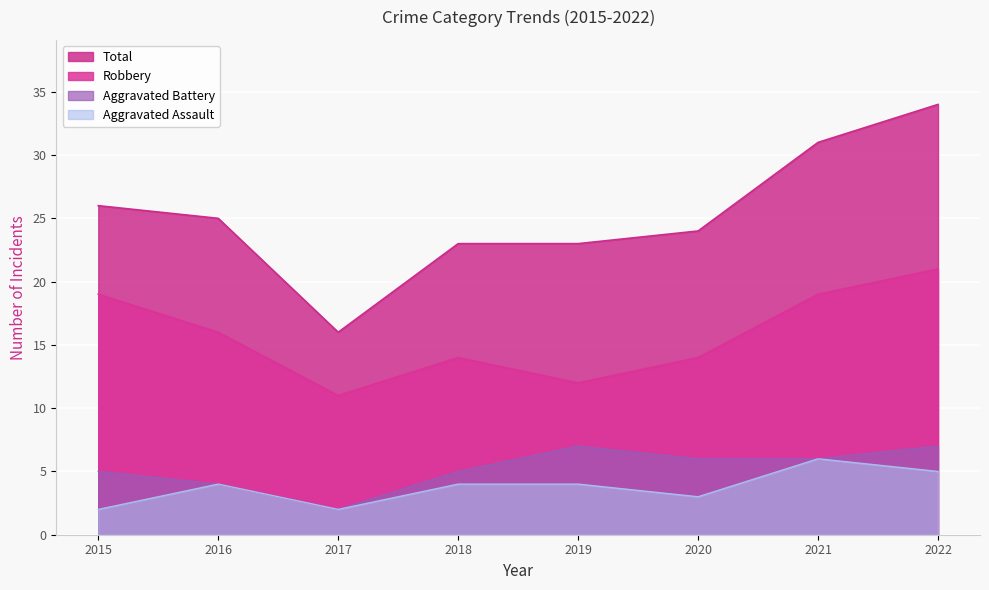

Reading left to right, extract all data points from this chart.

Aggravated Assault: 2015=2	2016=4	2017=2	2018=4	2019=4	2020=3	2021=6	2022=5
Robbery: 2015=19	2016=16	2017=11	2018=14	2019=12	2020=14	2021=19	2022=21
Total: 2015=26	2016=25	2017=16	2018=23	2019=23	2020=24	2021=31	2022=34
Aggravated Battery: 2015=5	2016=4	2017=2	2018=5	2019=7	2020=6	2021=6	2022=7